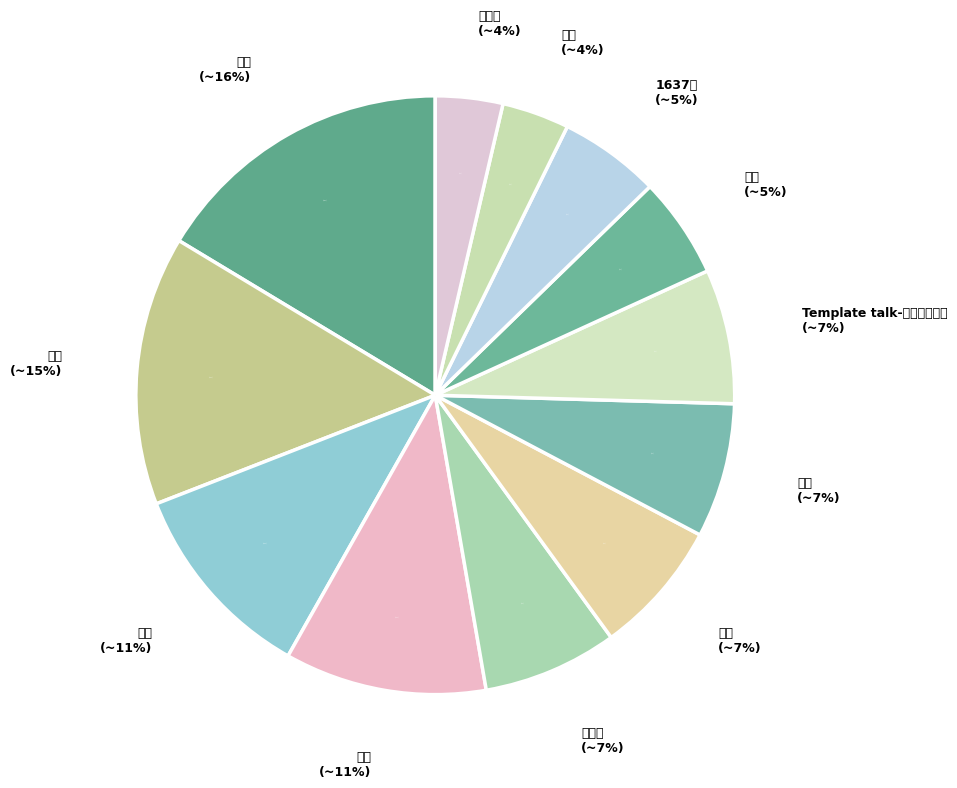

Is 推官 the majority of the pie?

No